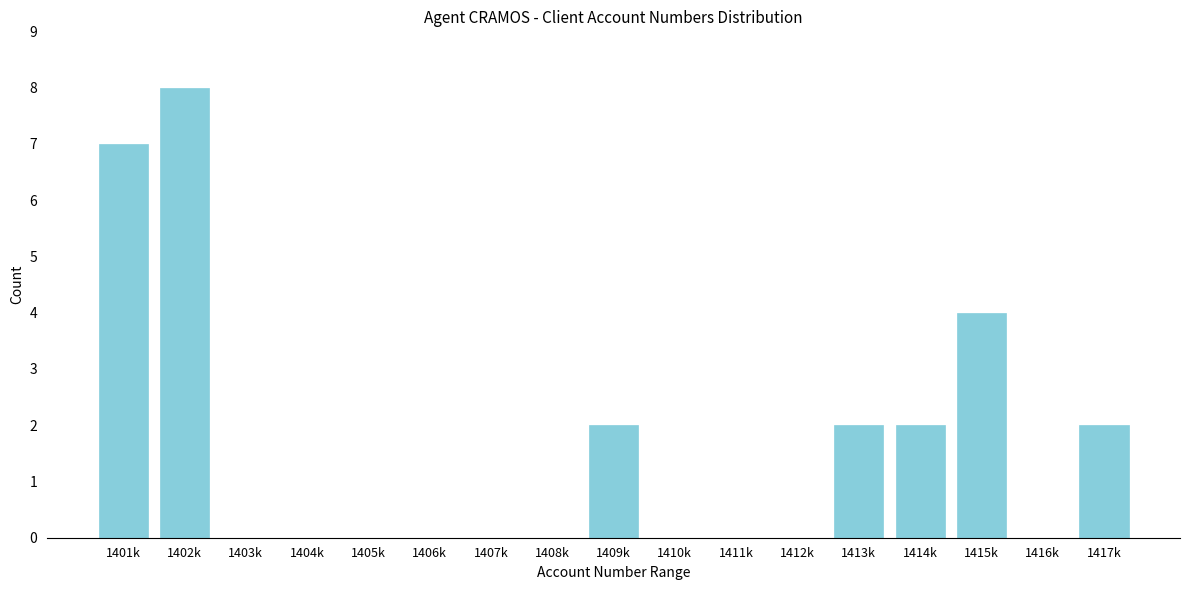

Reading left to right, what are all the values shown in this chart?

1401k=7	1402k=8	1403k=0	1404k=0	1405k=0	1406k=0	1407k=0	1408k=0	1409k=2	1410k=0	1411k=0	1412k=0	1413k=2	1414k=2	1415k=4	1416k=0	1417k=2